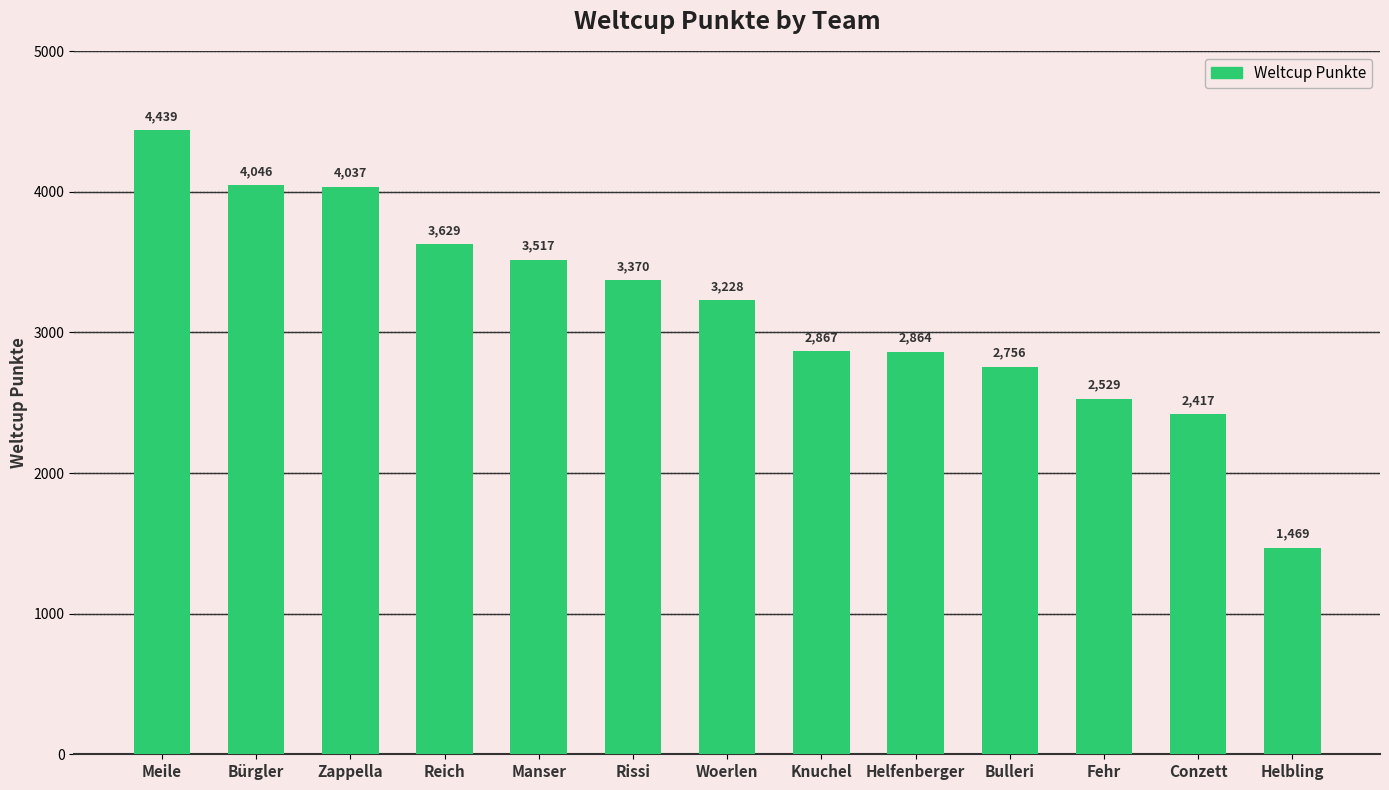

What is the average value?

3167